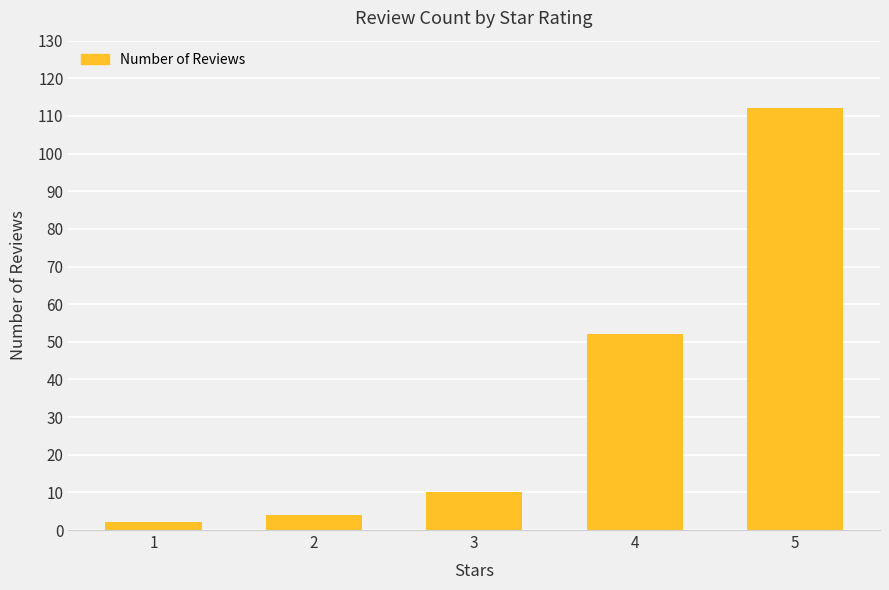

List the labels in order of value, largest first.

5, 4, 3, 2, 1